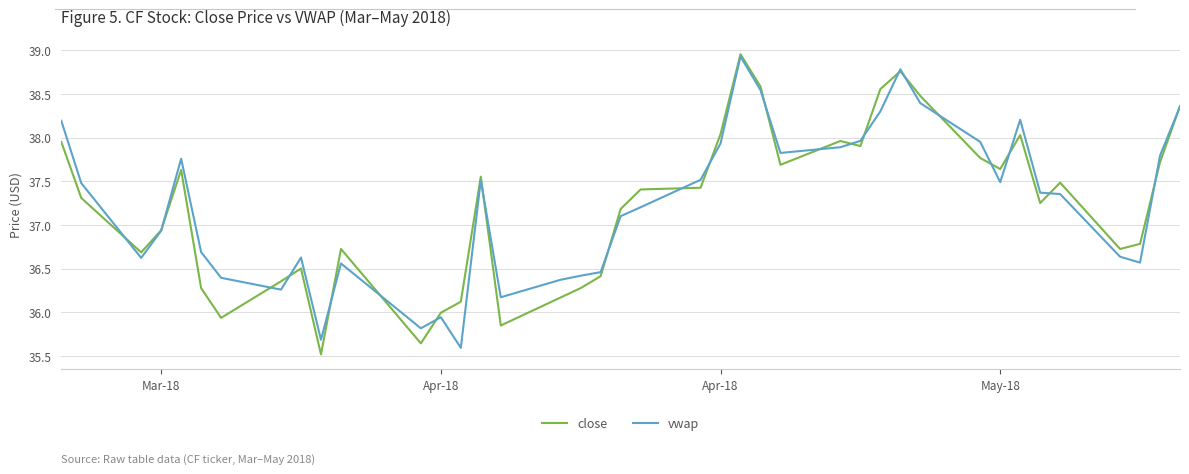

What is the maximum value for vwap?

38.9